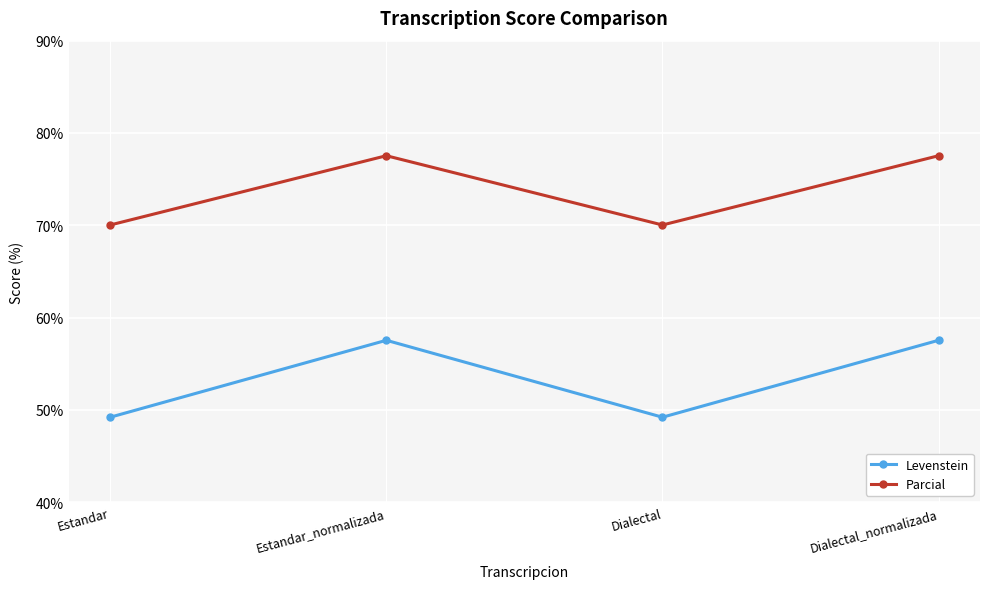

What is the difference between the Levenstein values at Estandar_normalizada and Estandar?

8.3